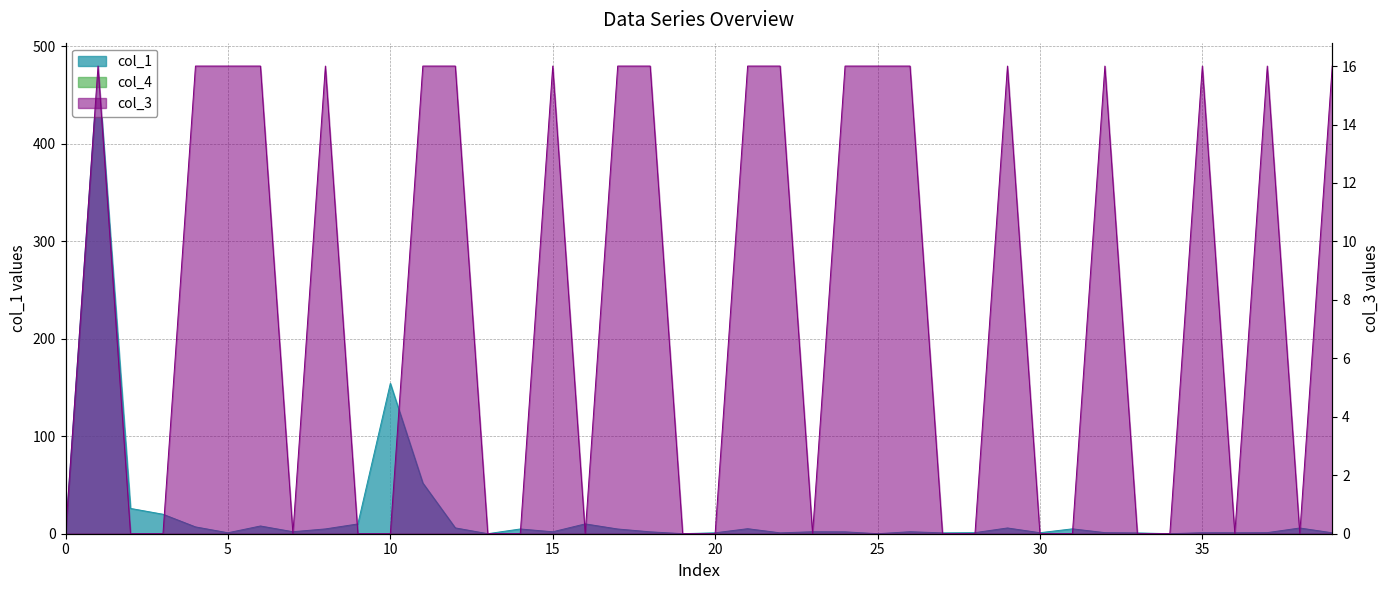

How many times do col_3 and col_1 cross each other?

23